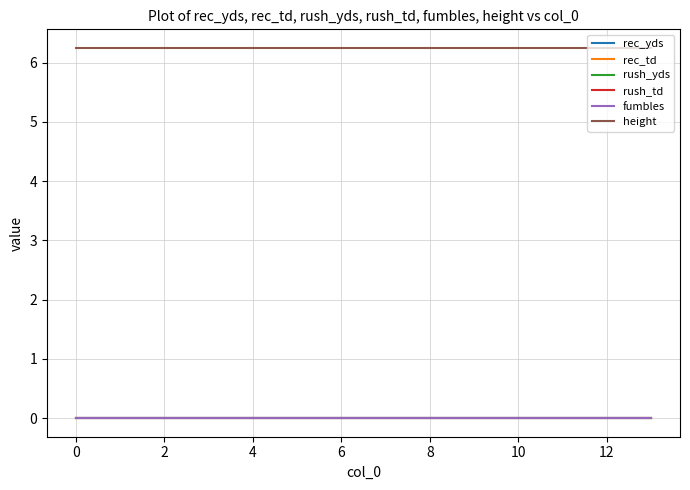

At how many categories does at least one series exceed 2?

14